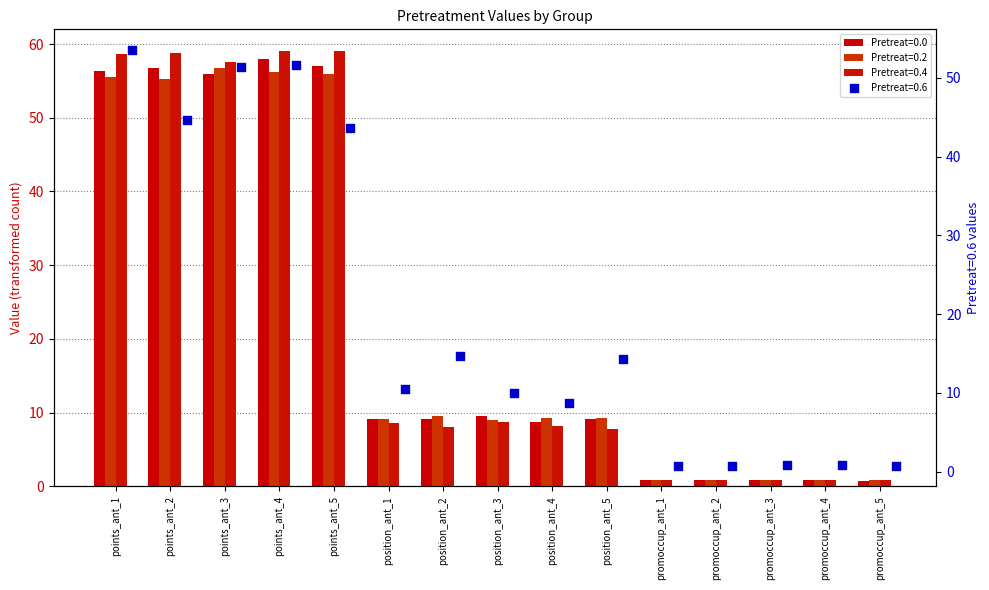

Which series contains the highest Y value?

0.4